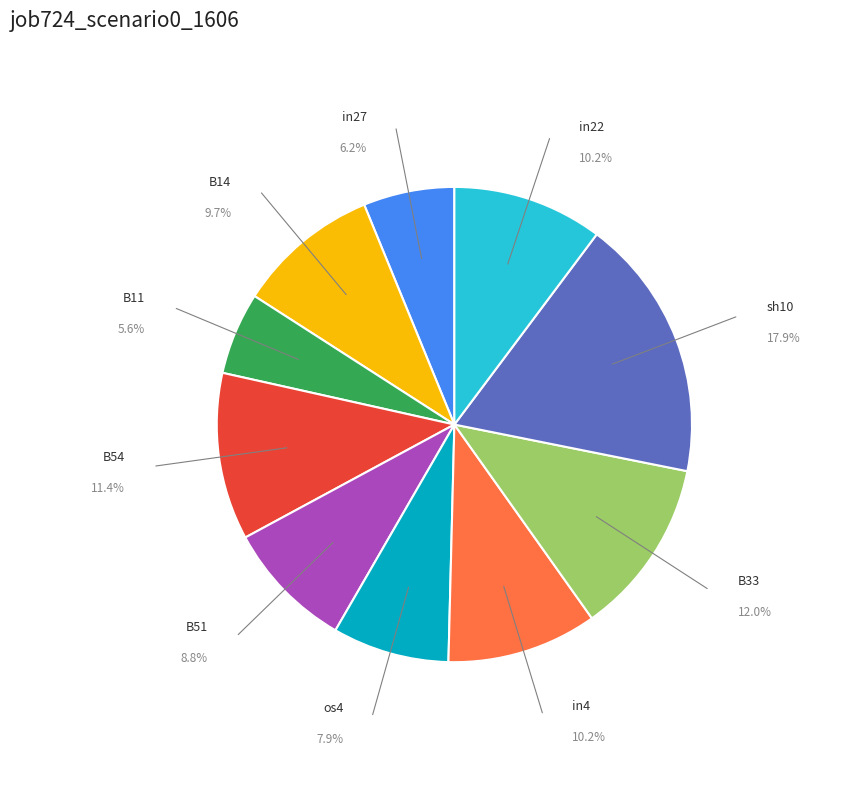

Is there any slice that represents more than half of the pie?

No